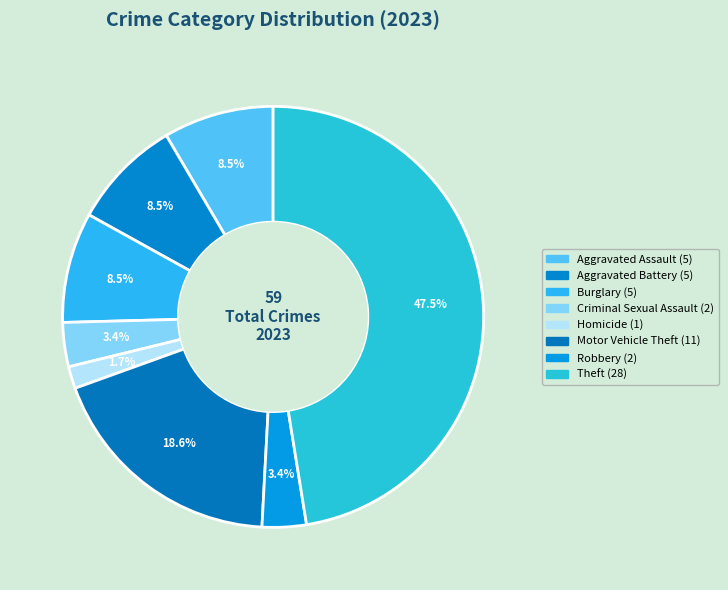

How many slices are in this pie chart?

8